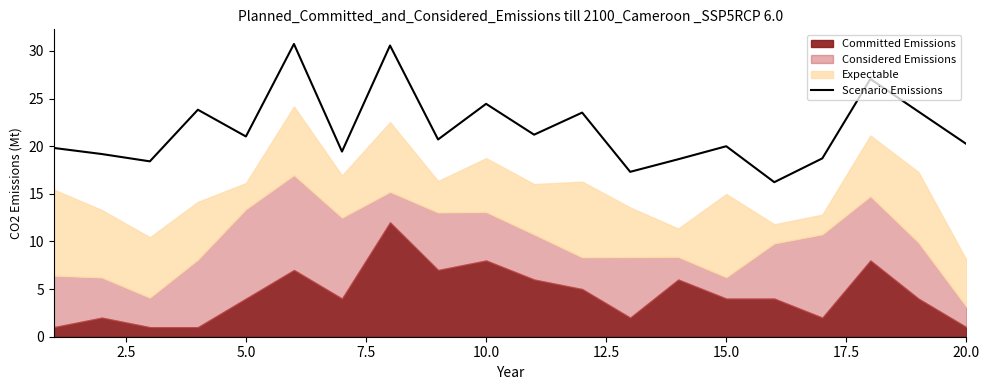

What is the minimum value for Scenario Emissions?

16.2